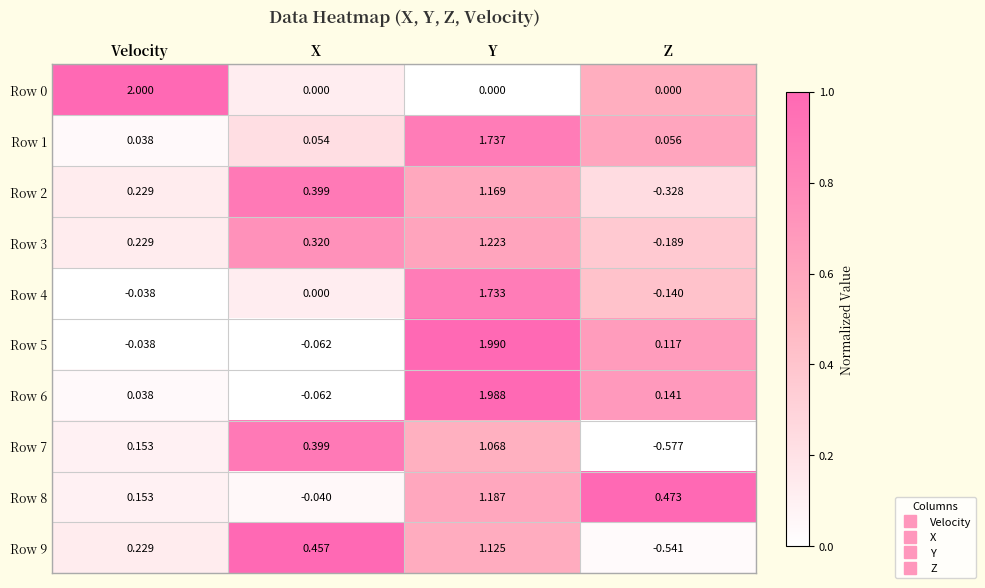

Rank the categories by Row 6 value from lowest to highest.

X, Velocity, Z, Y